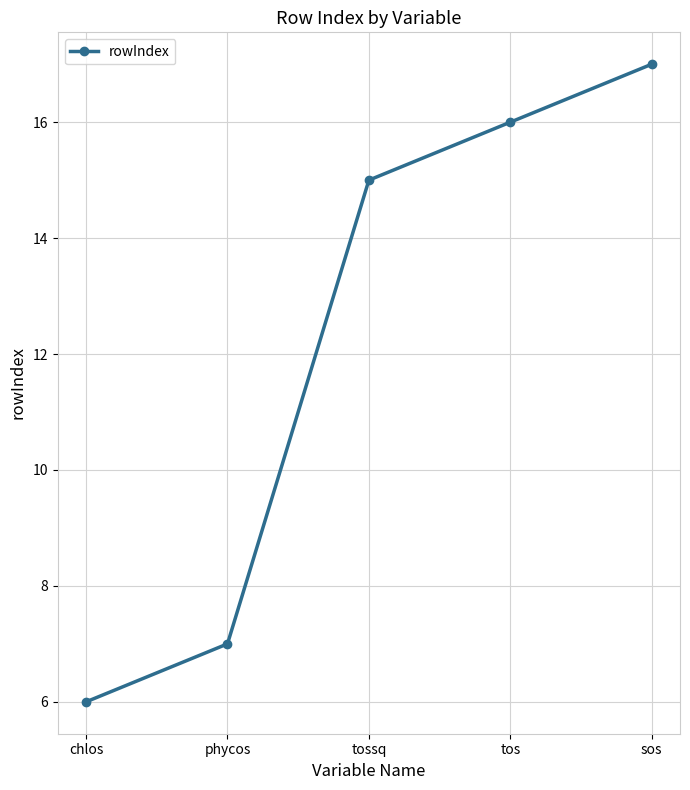

Which category has the lowest value across all series?

chlos